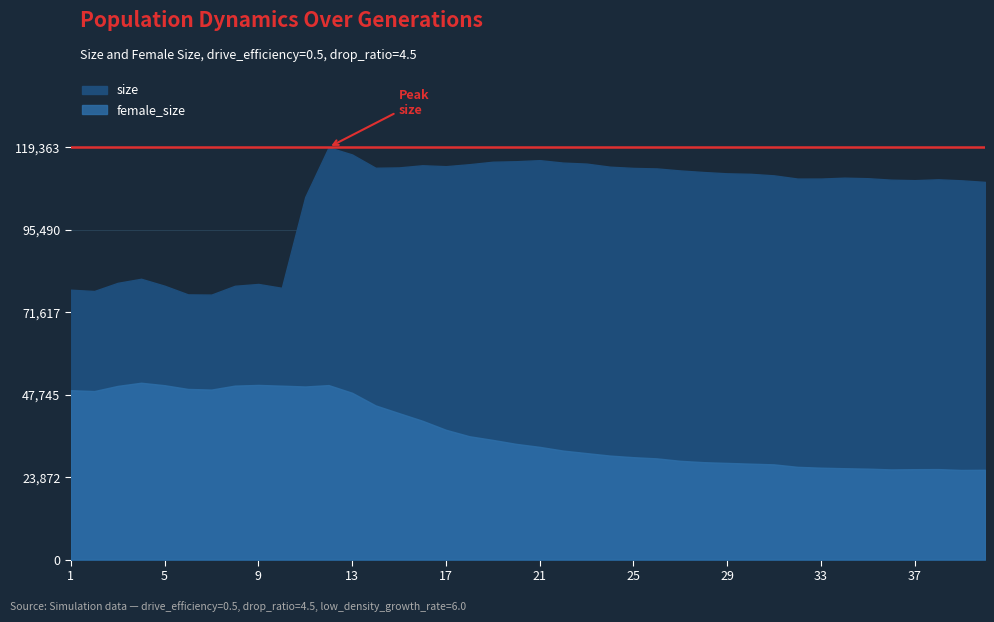

The value of female_size at 15 is 42393. True or false?

True